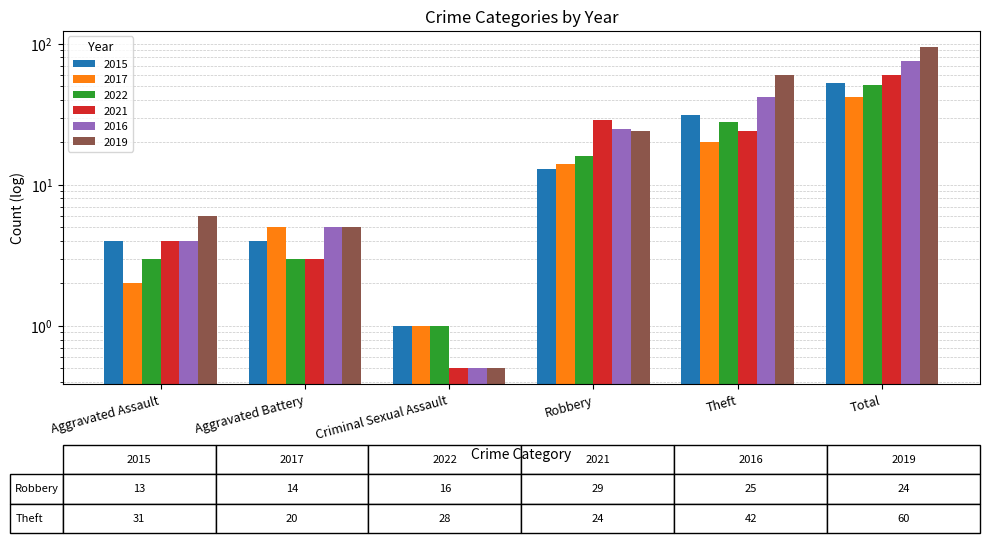

What are all the series names shown in the legend?

2015, 2017, 2022, 2021, 2016, 2019